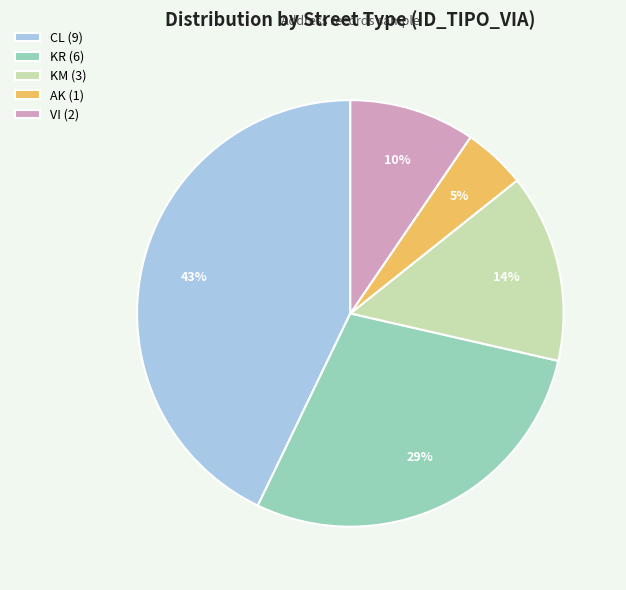

Is it true that AK is 12% of the pie?

False